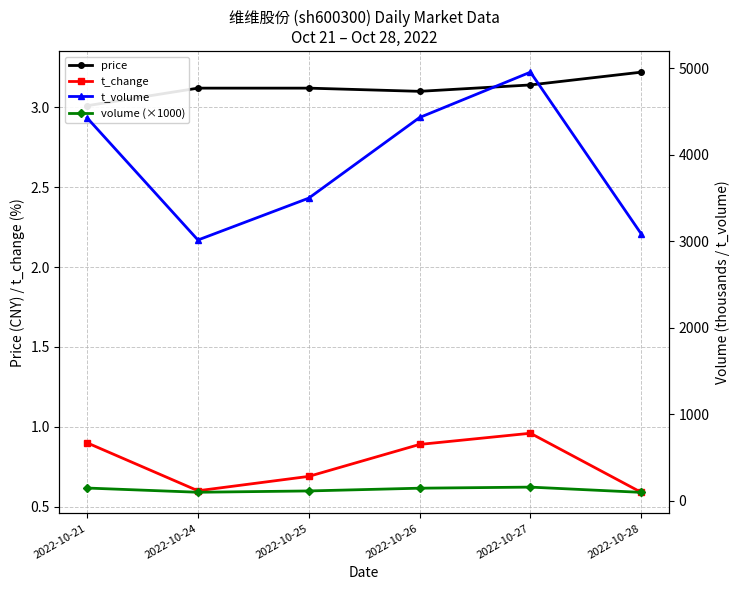

Which category has the lowest value in the price series?

2022-10-21